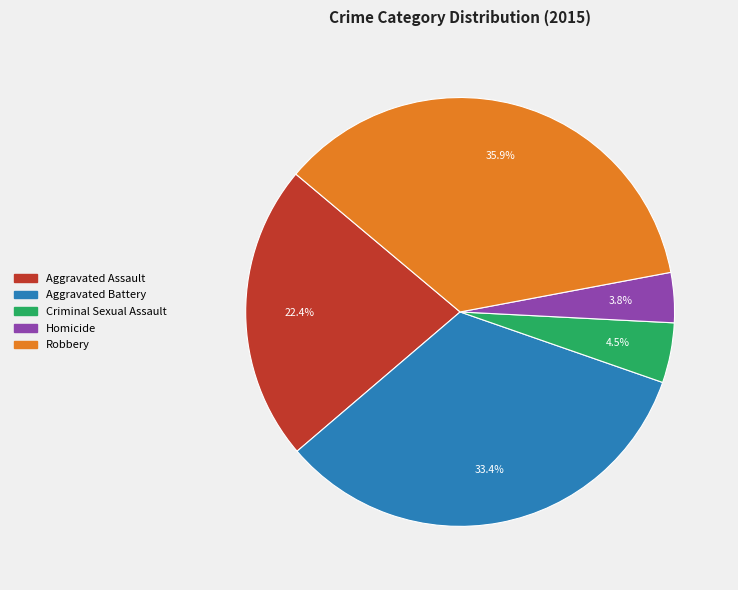

Is there any slice that represents more than half of the pie?

No